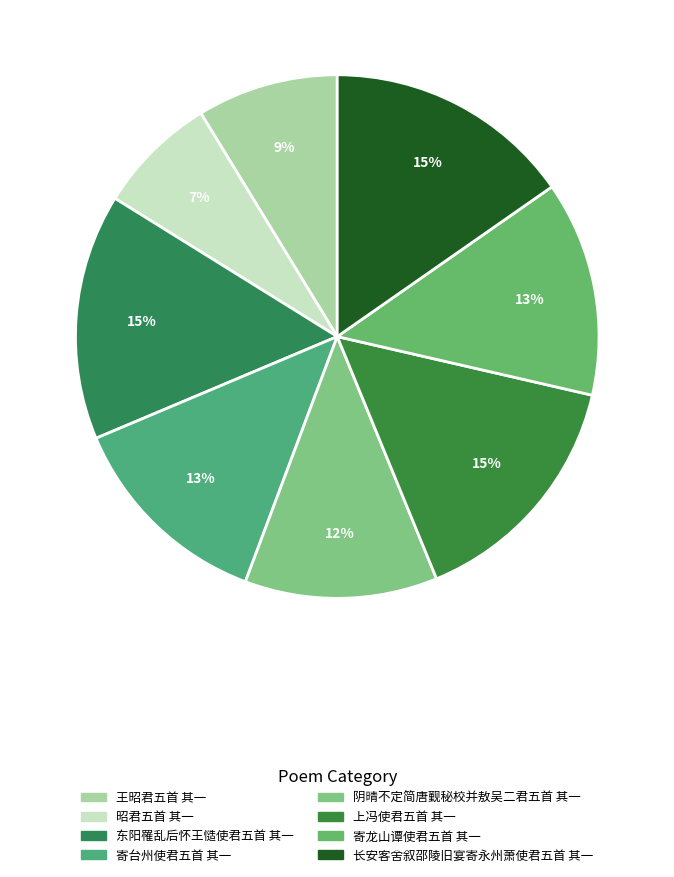

Does 上冯使君五首 其一 account for over 50% of the chart?

No